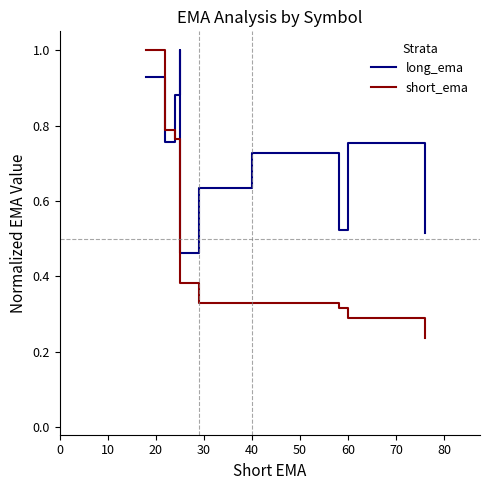

The short_ema series shows 0.3 at 70. True or false?

True